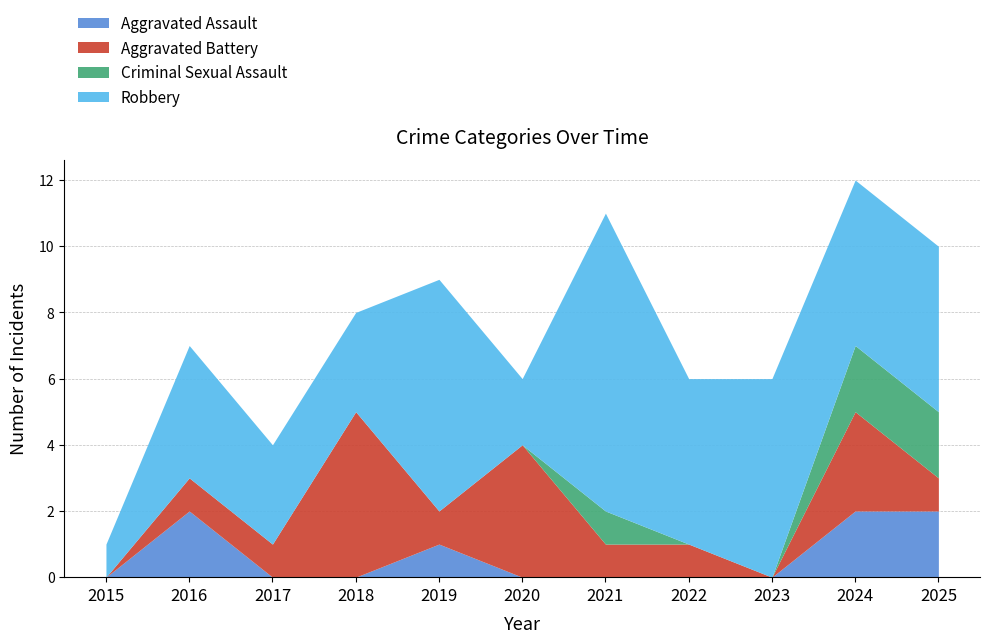

Is it true that Aggravated Assault equals 2 at 2024?

True